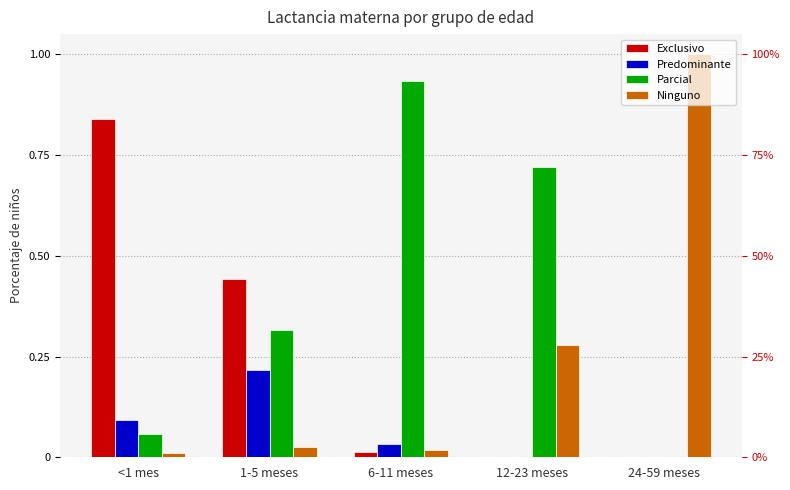

True or false: Exclusivo has a value of 0.0 at 6-11 meses.

False